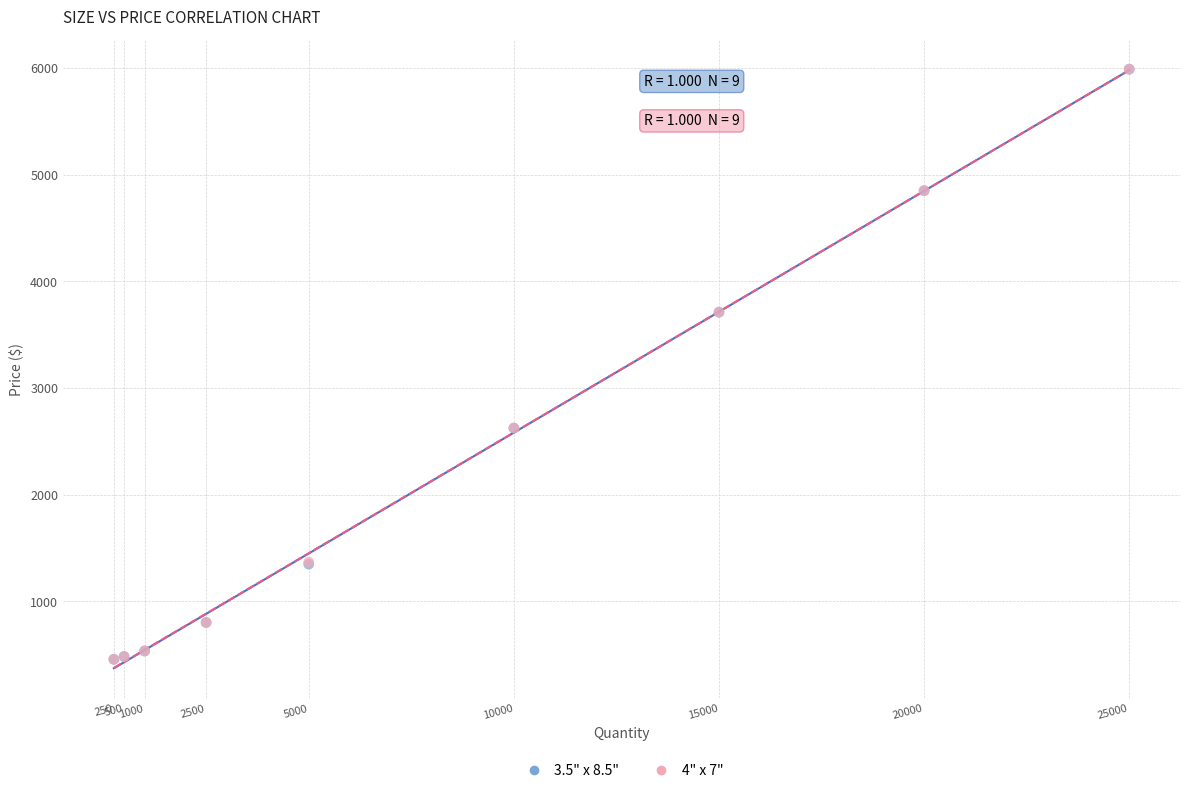

What are all the series names shown in the legend?

3.5" x 8.5", 4" x 7"